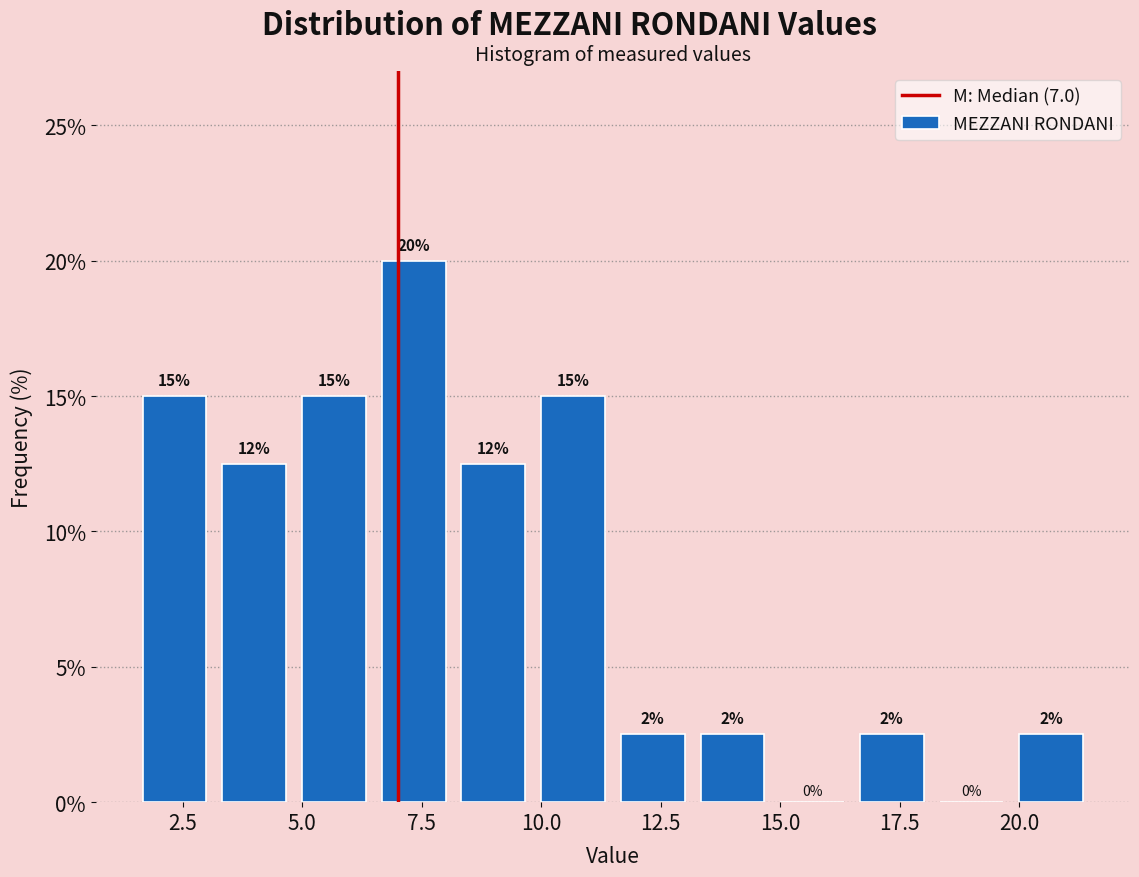

Around what value on the x-axis is the tallest bar? Give the approximate position of its centre, as read against the axis.

7.5